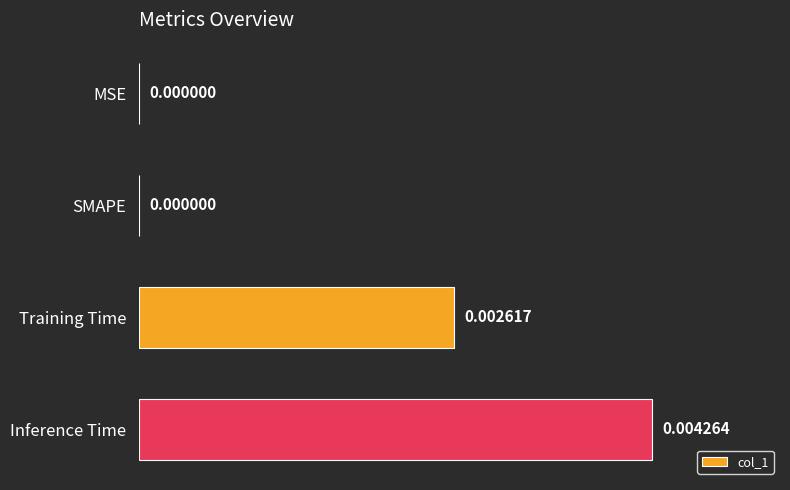

At which category does the chart reach its peak across all series?

Inference Time